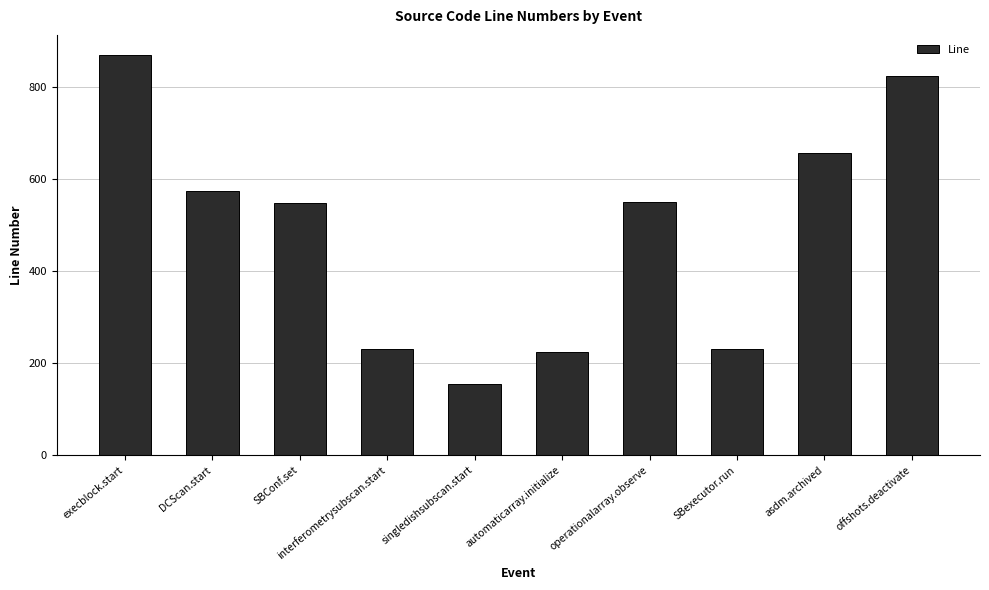

Which category has the lowest value across all series?

singledishsubscan.start